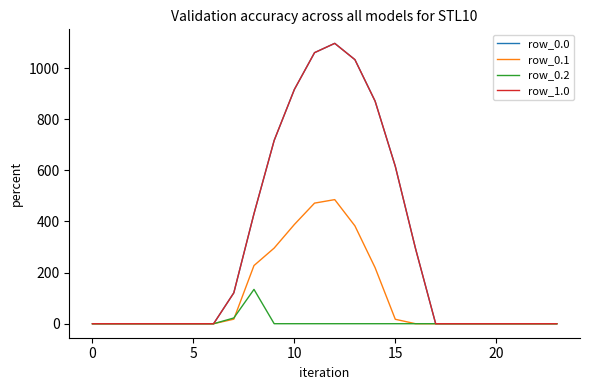

True or false: row_0.0 and row_0.1 intersect in this chart.

False